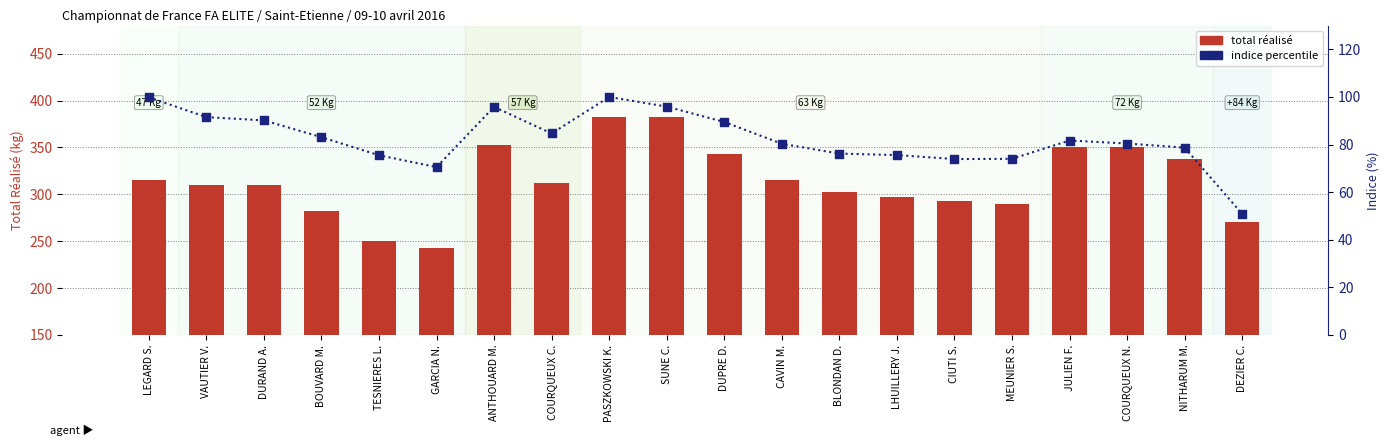

Which series reaches the minimum Y coordinate?

indice percentile